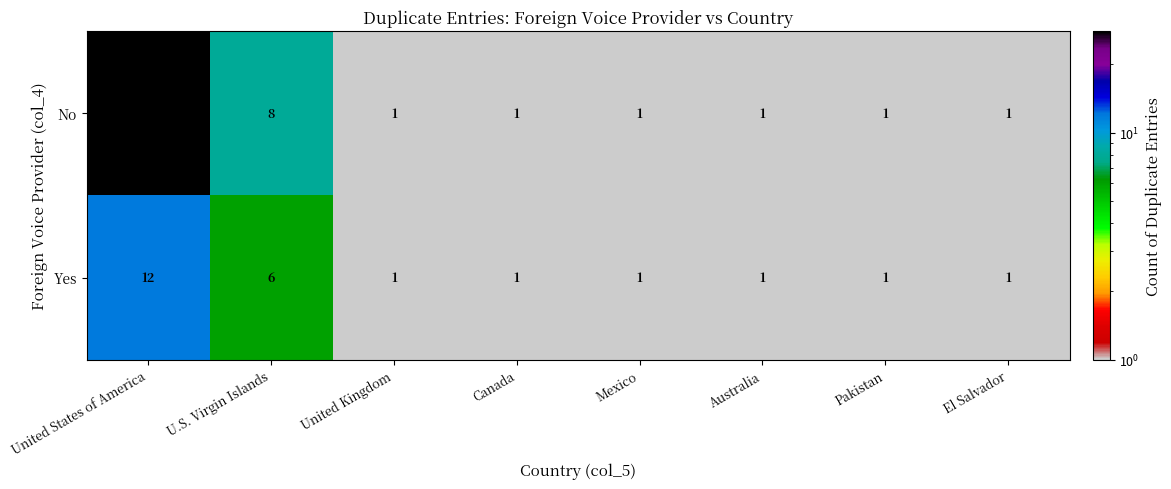

True or false: No has a value of 1 at Mexico.

True